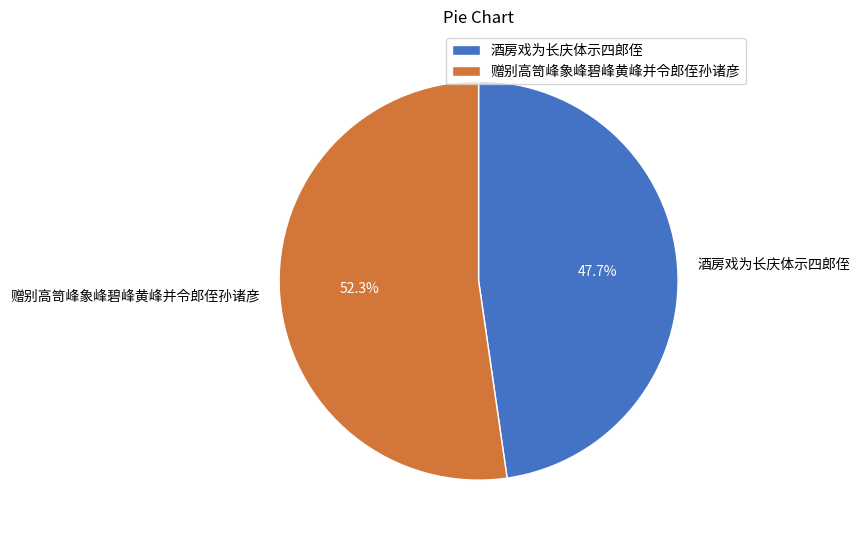

Between 赠别高笥峰象峰碧峰黄峰并令郎侄孙诸彦 and 酒房戏为长庆体示四郎侄, which is larger?

赠别高笥峰象峰碧峰黄峰并令郎侄孙诸彦